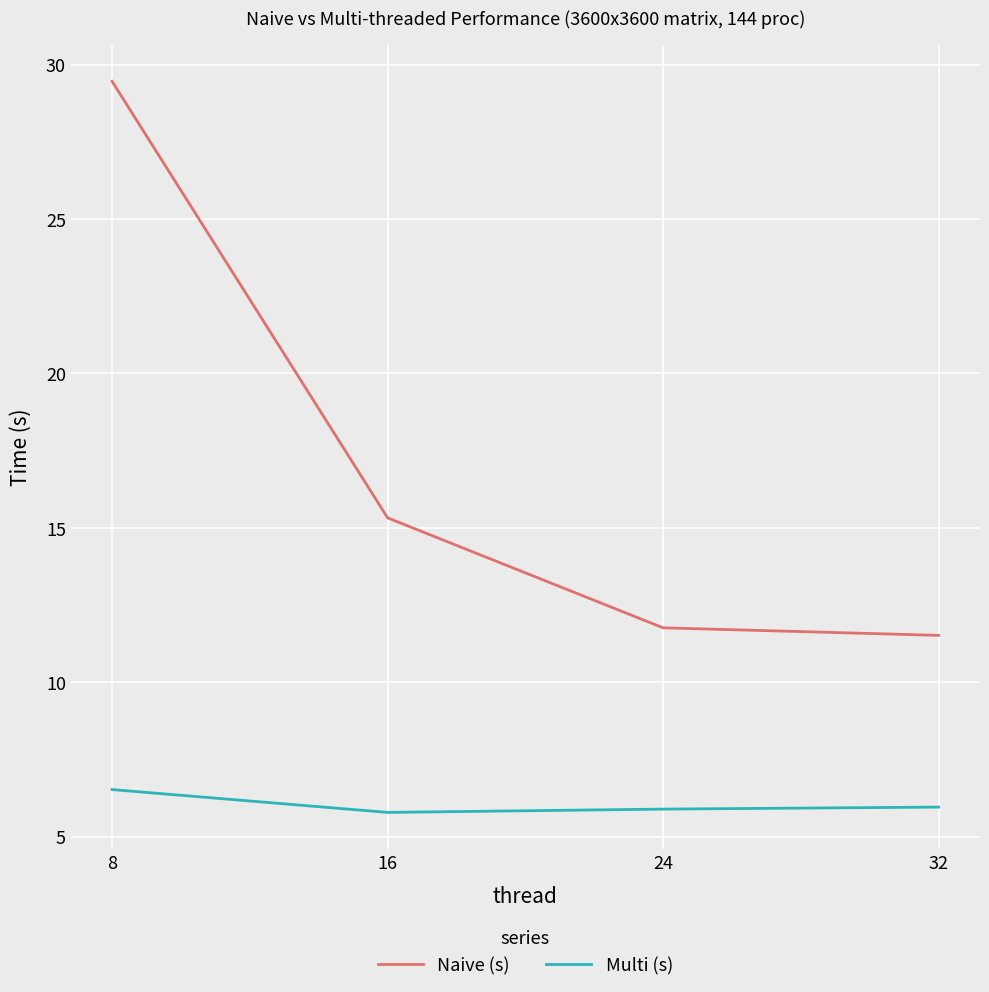

What is the maximum value for Multi (s)?

6.5